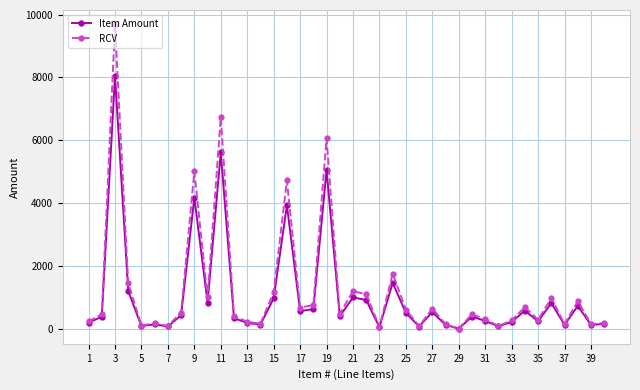

What is the sum of all RCV values?

50174.5